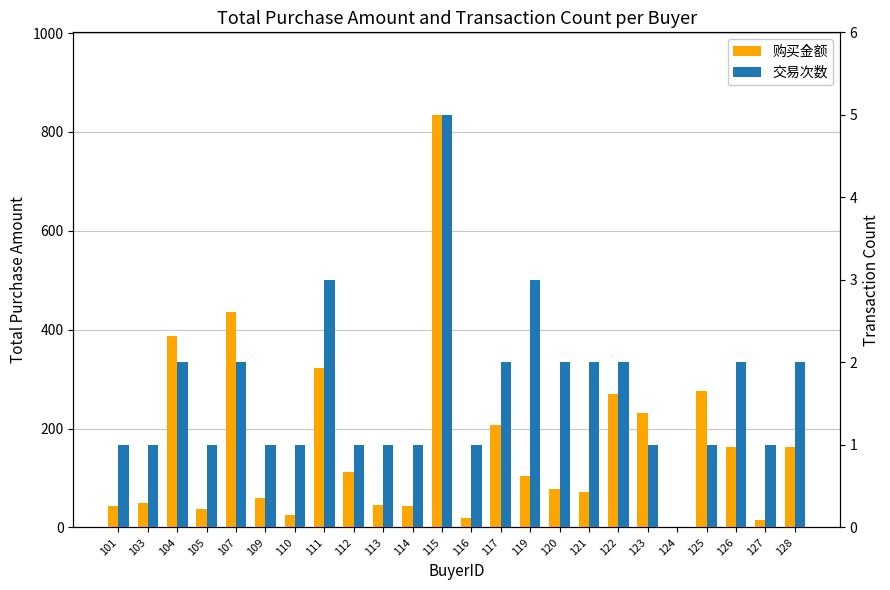

How many groups of bars are there?

24